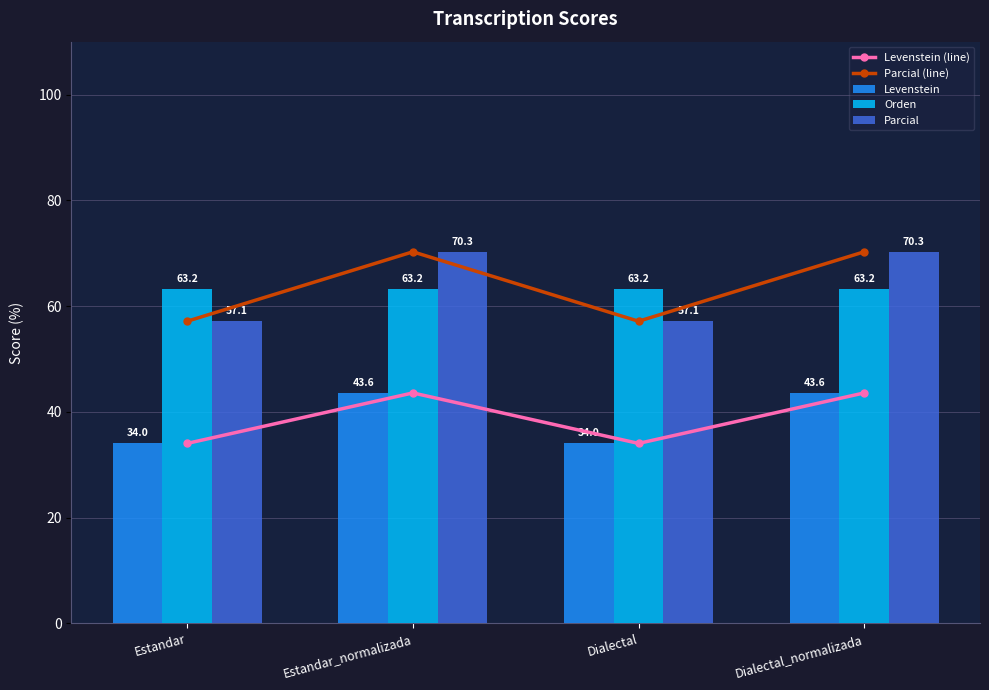

Reading right to left, list all the values displayed in this chart.

Levenstein (line): Dialectal_normalizada=43.6	Dialectal=34.0	Estandar_normalizada=43.6	Estandar=34.0
Parcial (line): Dialectal_normalizada=70.3	Dialectal=57.1	Estandar_normalizada=70.3	Estandar=57.1
Levenstein: Dialectal_normalizada=43.6	Dialectal=34.0	Estandar_normalizada=43.6	Estandar=34.0
Orden: Dialectal_normalizada=63.2	Dialectal=63.2	Estandar_normalizada=63.2	Estandar=63.2
Parcial: Dialectal_normalizada=70.3	Dialectal=57.1	Estandar_normalizada=70.3	Estandar=57.1